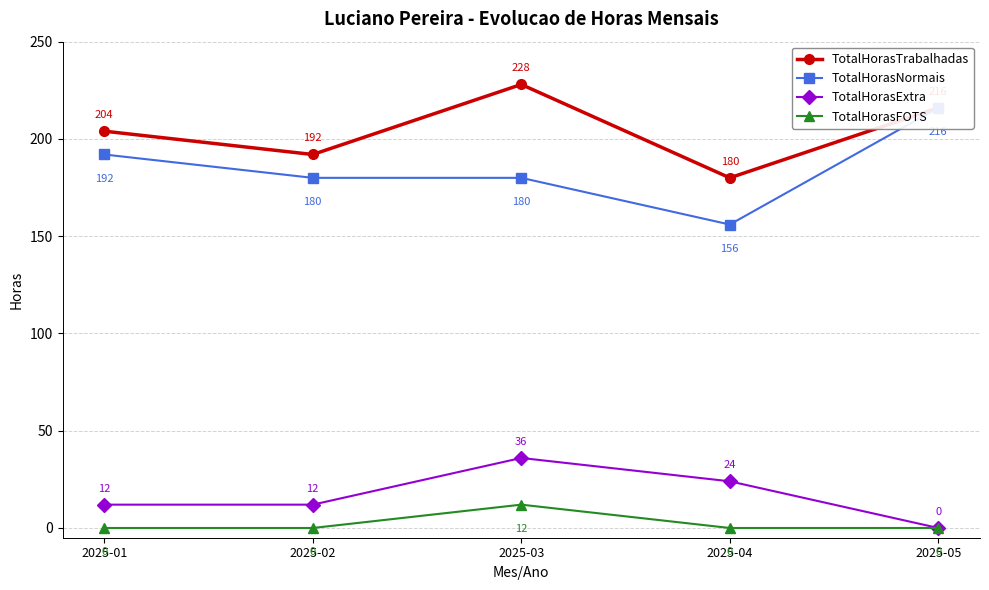

What is the value of the TotalHorasExtra point at the 1st from the left?

12